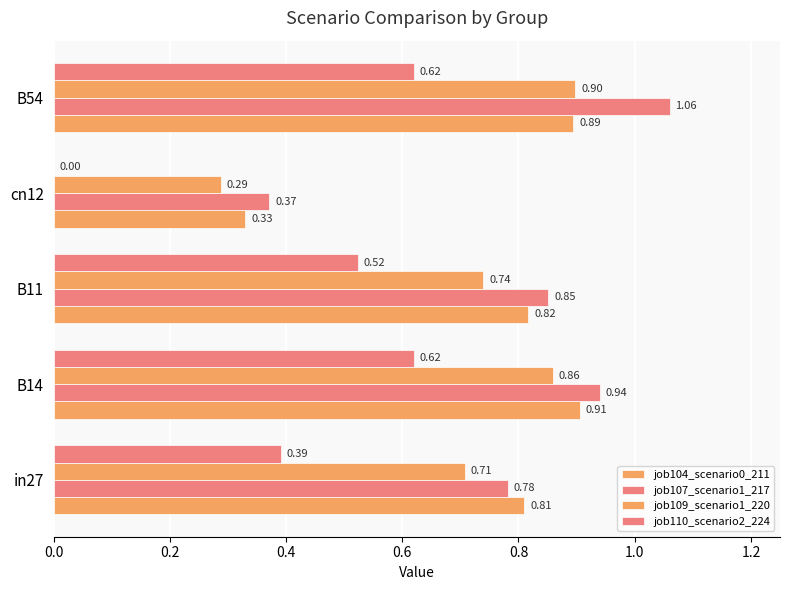

How many distinct data groups are displayed?

4